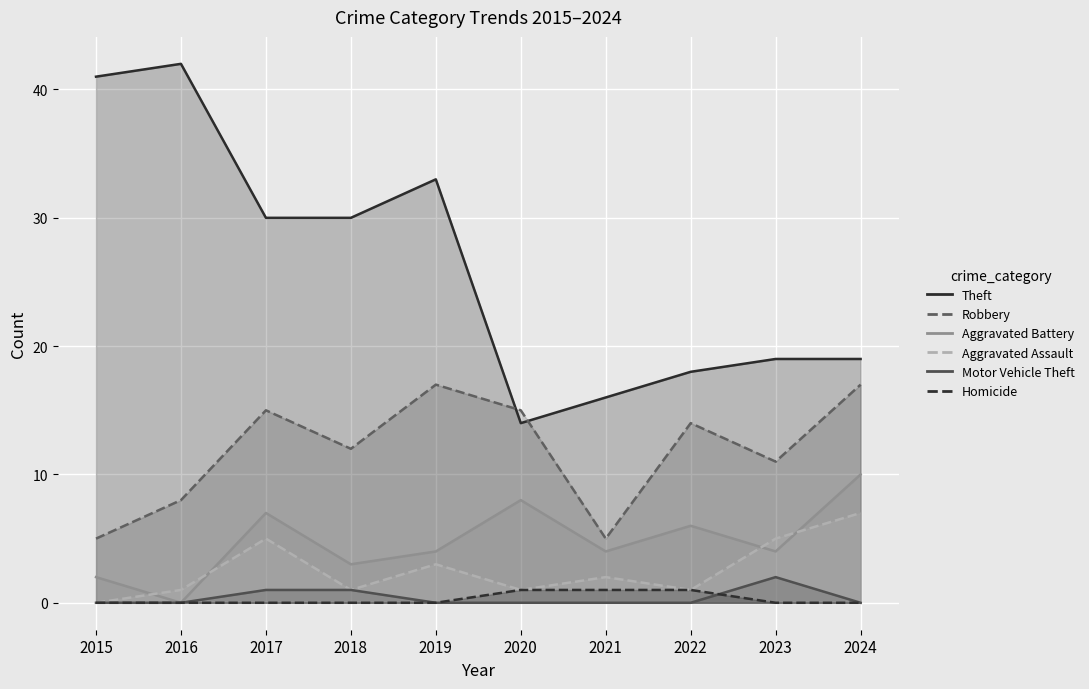

At which category does Theft reach its first local valley?

2020